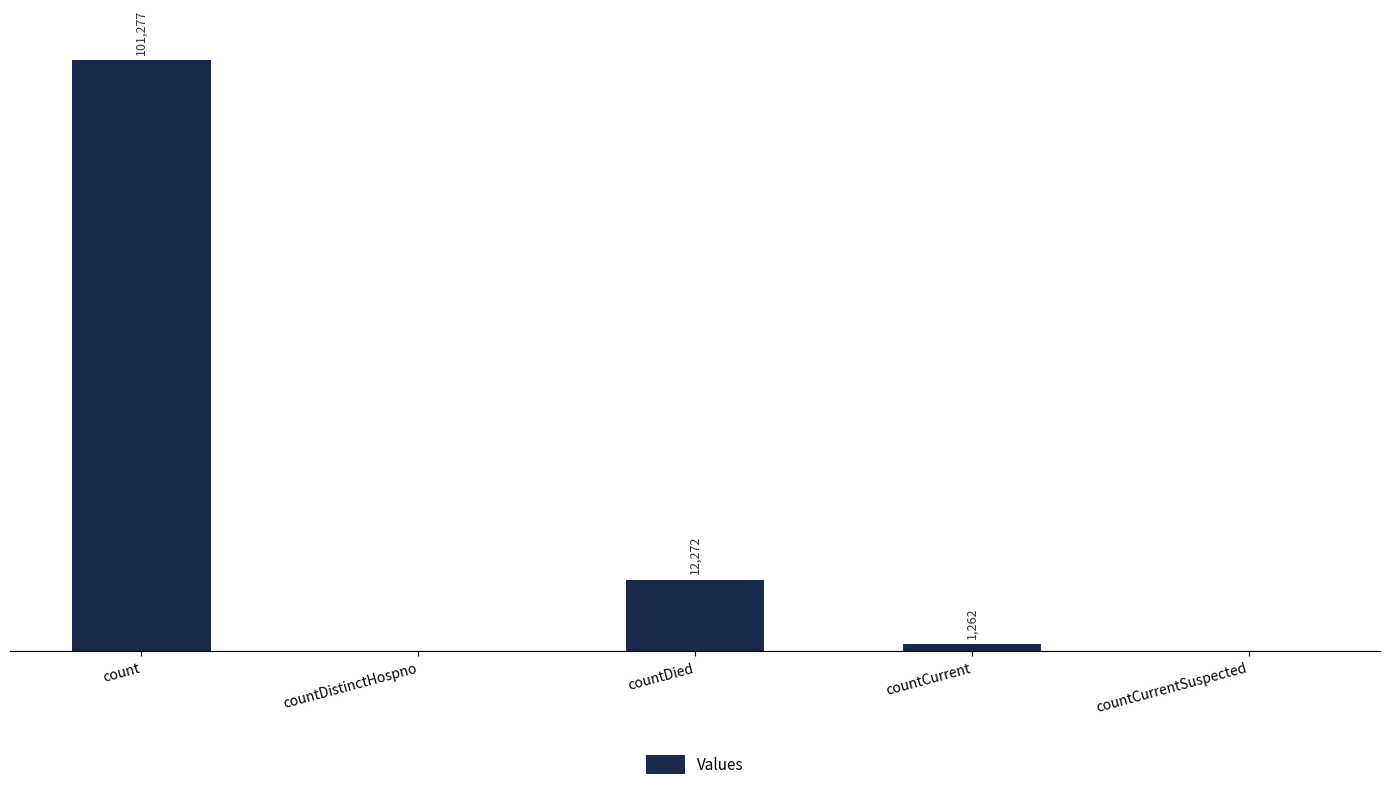

Which label corresponds to the largest value in the chart?

count